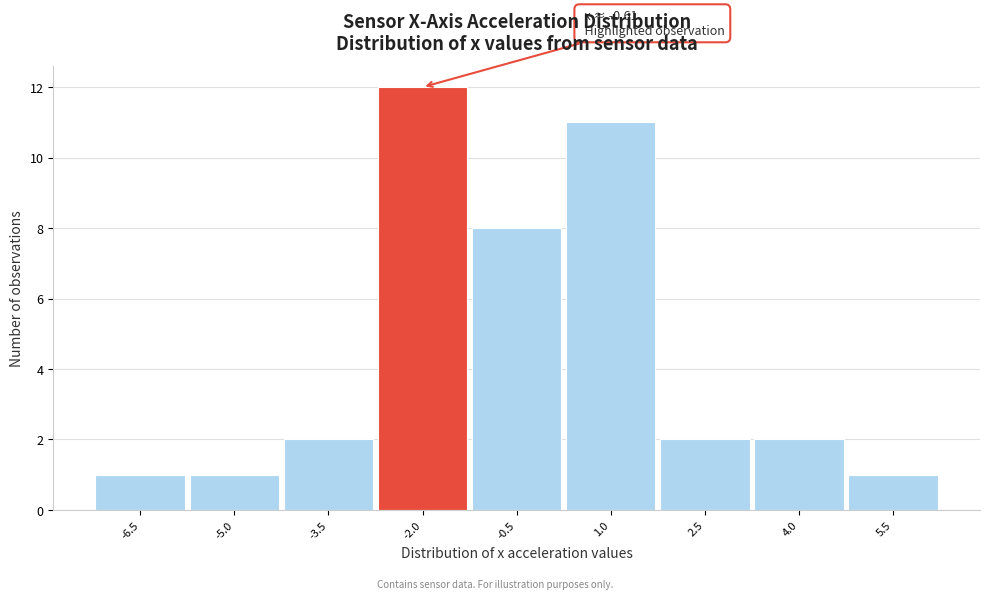

Reading right to left, transcribe all the data shown in this chart.

1	2	2	11	8	12	2	1	1